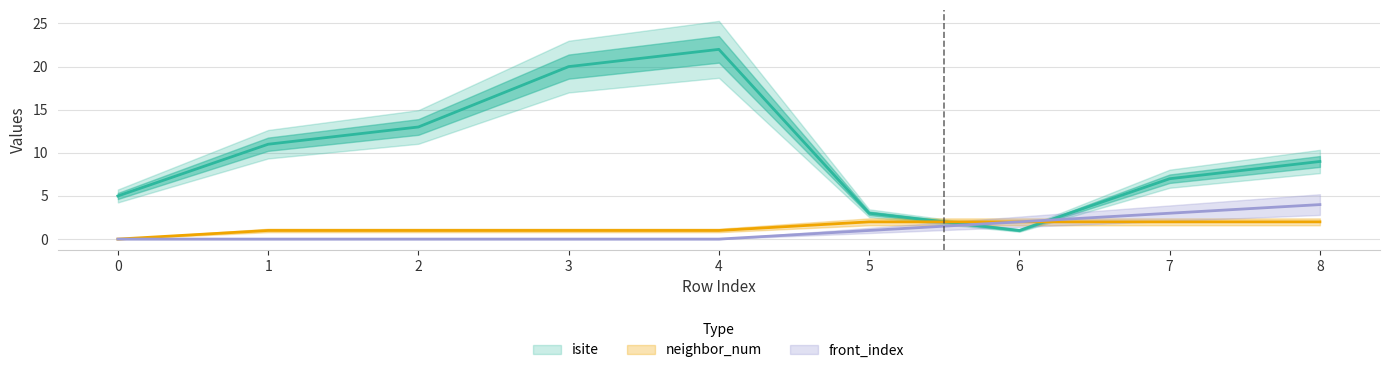

What is the approximate value of front_index at 6?

2